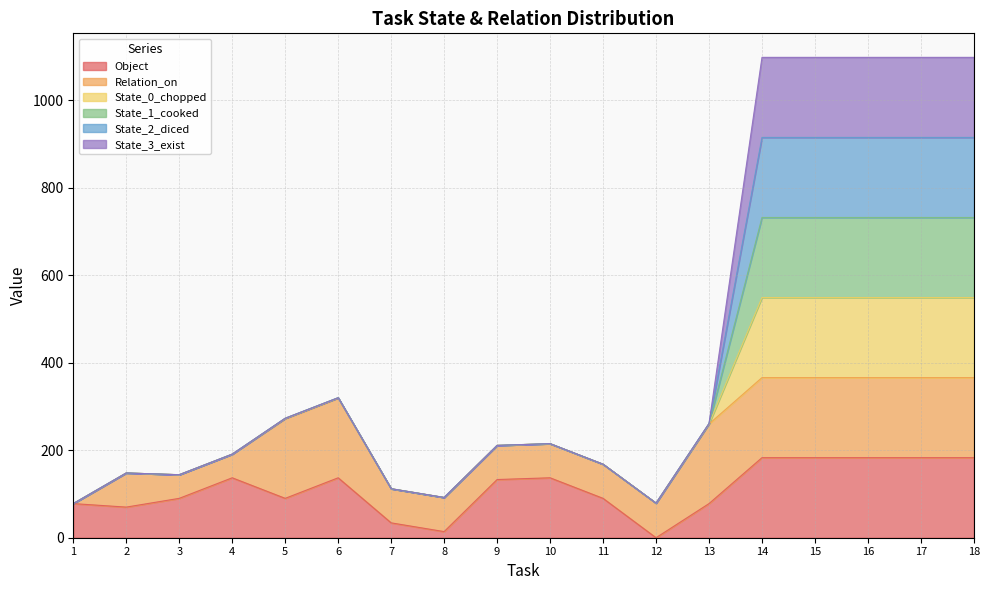

How many interior local peaks does the State_0_chopped series have?

3